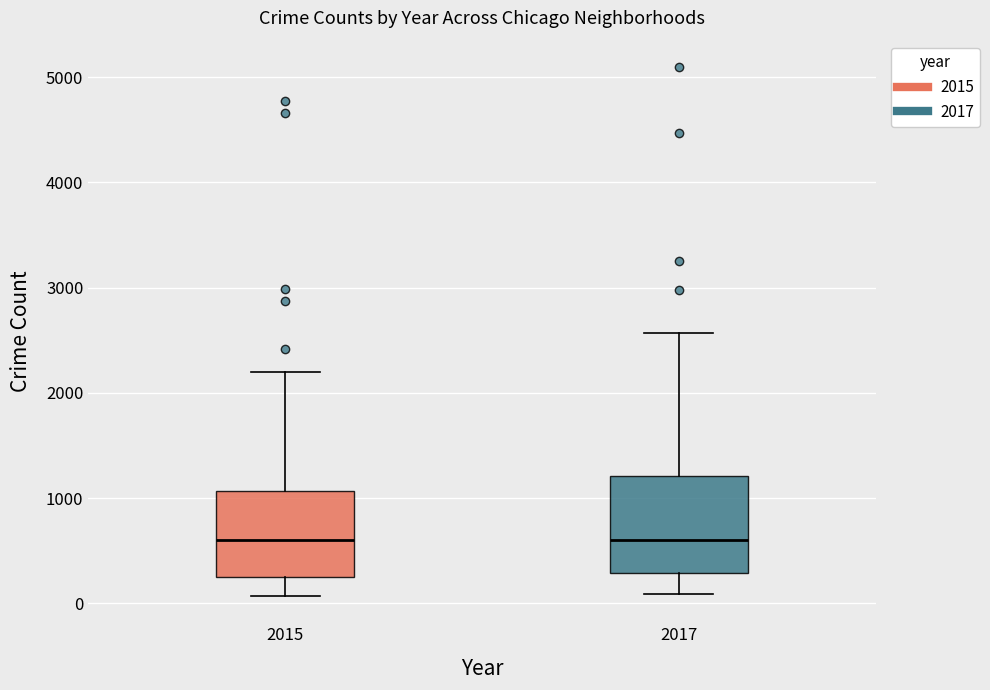

Reading left to right, transcribe this box plot: for each box, give where its median line is, the range the box spans, and where its two whiskers end, as read against the y-axis. The values are not printed on the chart, so give them approximately, as read against the axis.

2015: median 600, box 300 to 1100, whiskers 100 to 2200
2017: median 600, box 300 to 1200, whiskers 100 to 2600